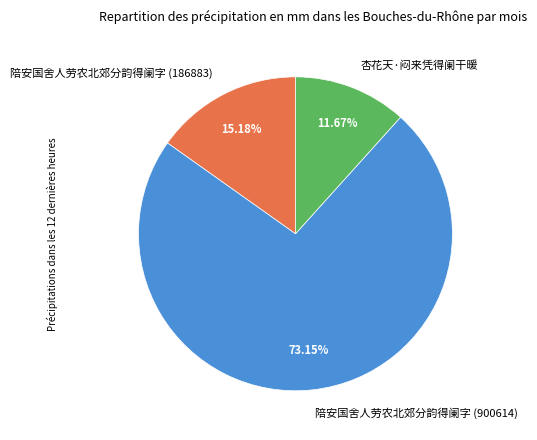

To the nearest percent, what percentage of the pie is 陪安国舍人劳农北郊分韵得阑字 (900614)?

73%